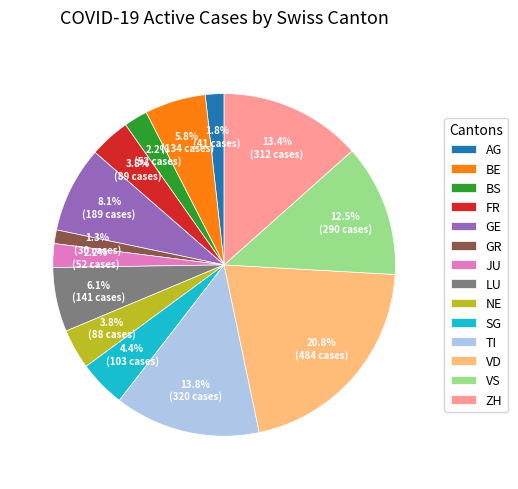

Which has a higher value, VD or GE?

VD